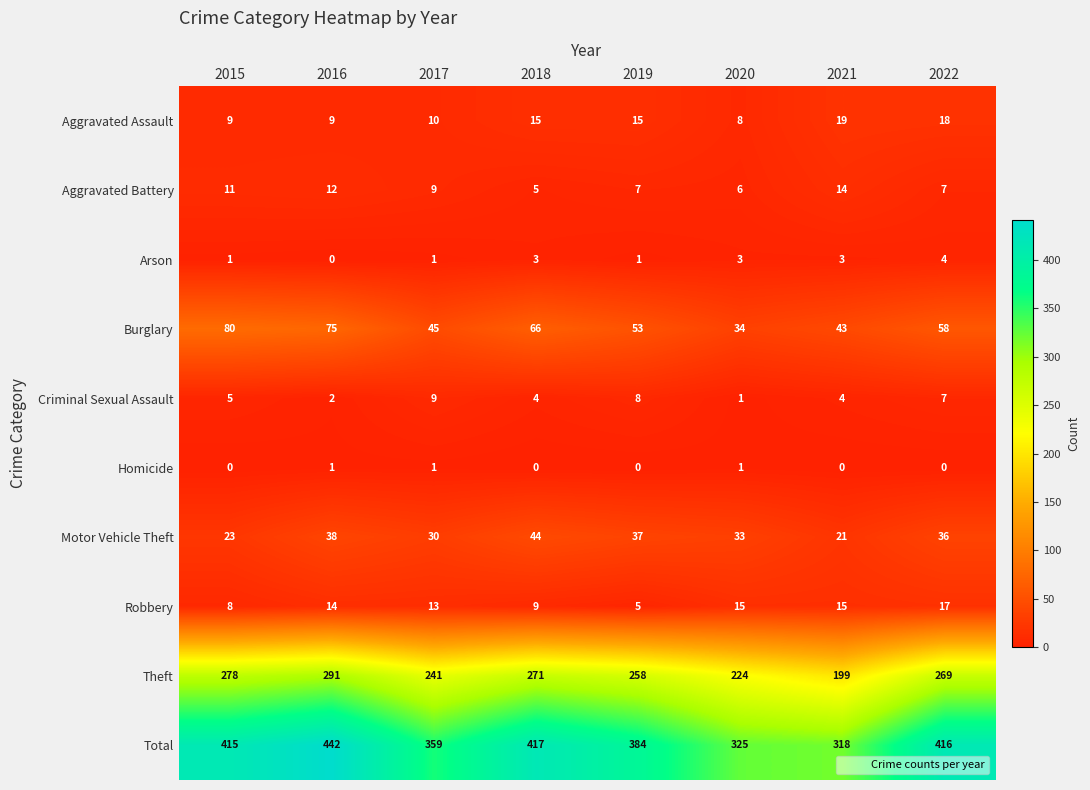

What is the approximate value of Arson at 2020?

3